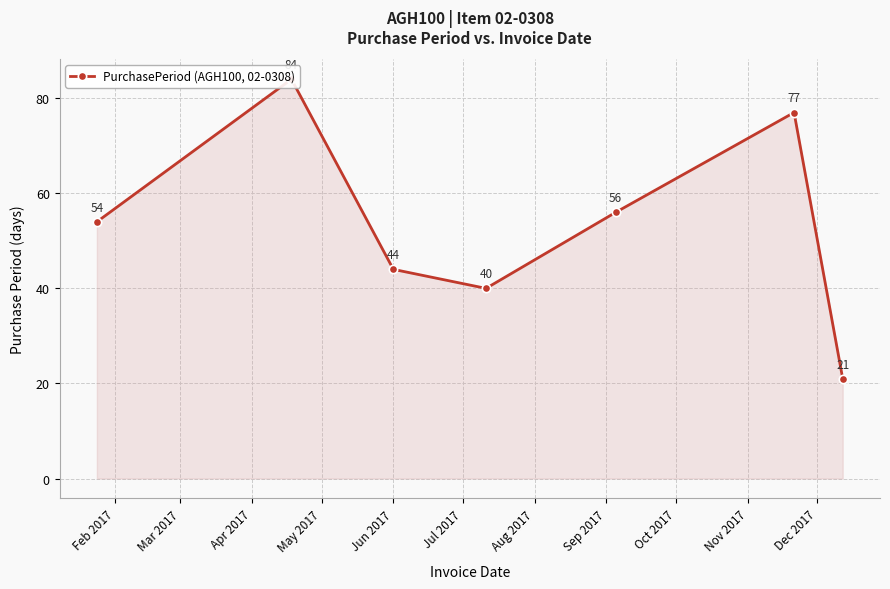

What is the smallest value displayed?

21